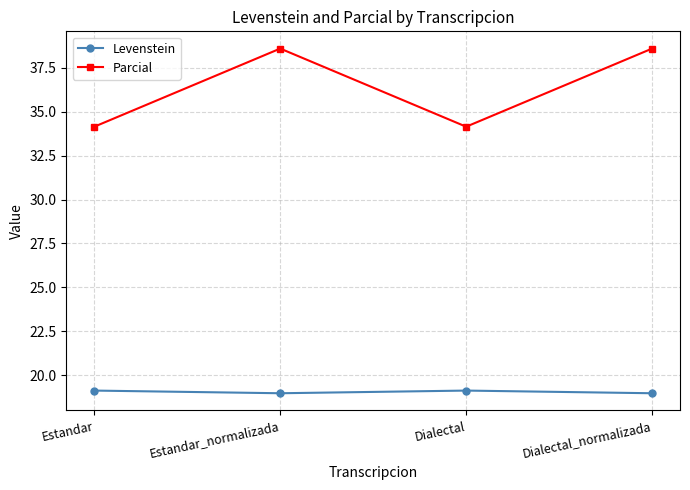

In Parcial, how many points are higher than both neighbors (excluding endpoints)?

1